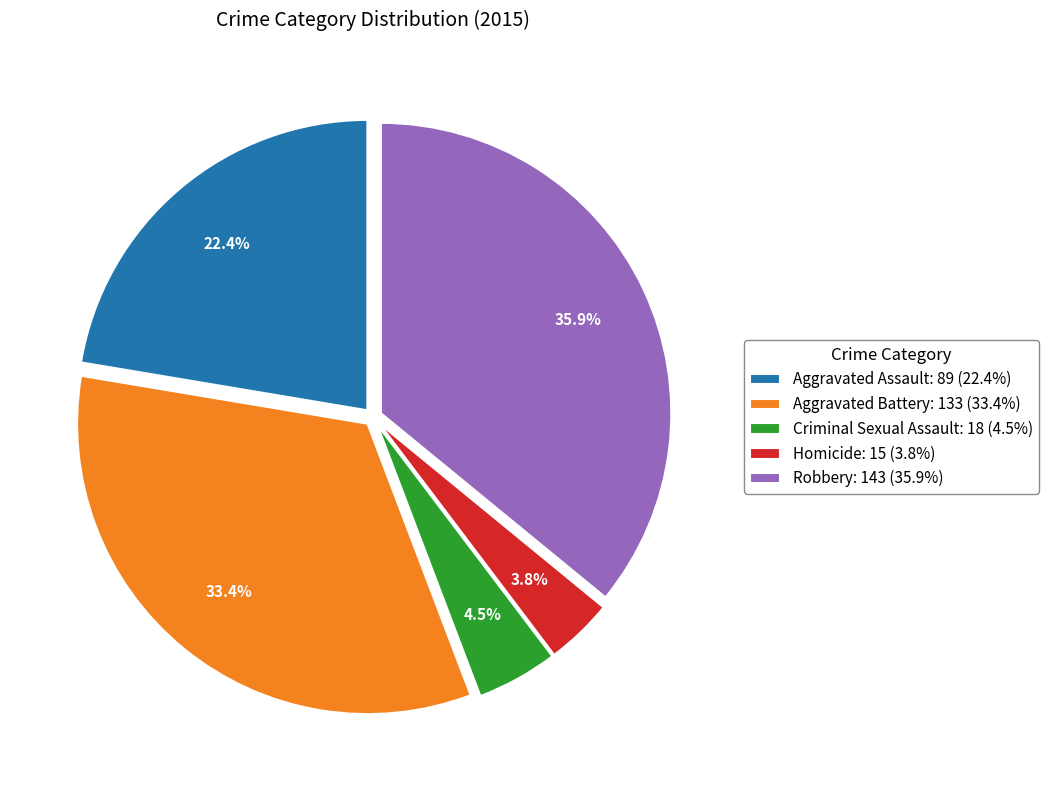

Which has a higher value, Homicide: 15 (3.8%) or Robbery: 143 (35.9%)?

Robbery: 143 (35.9%)